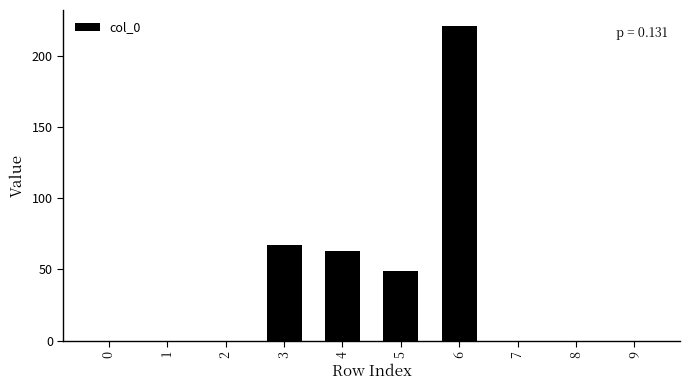

Count the number of data series in this chart.

1